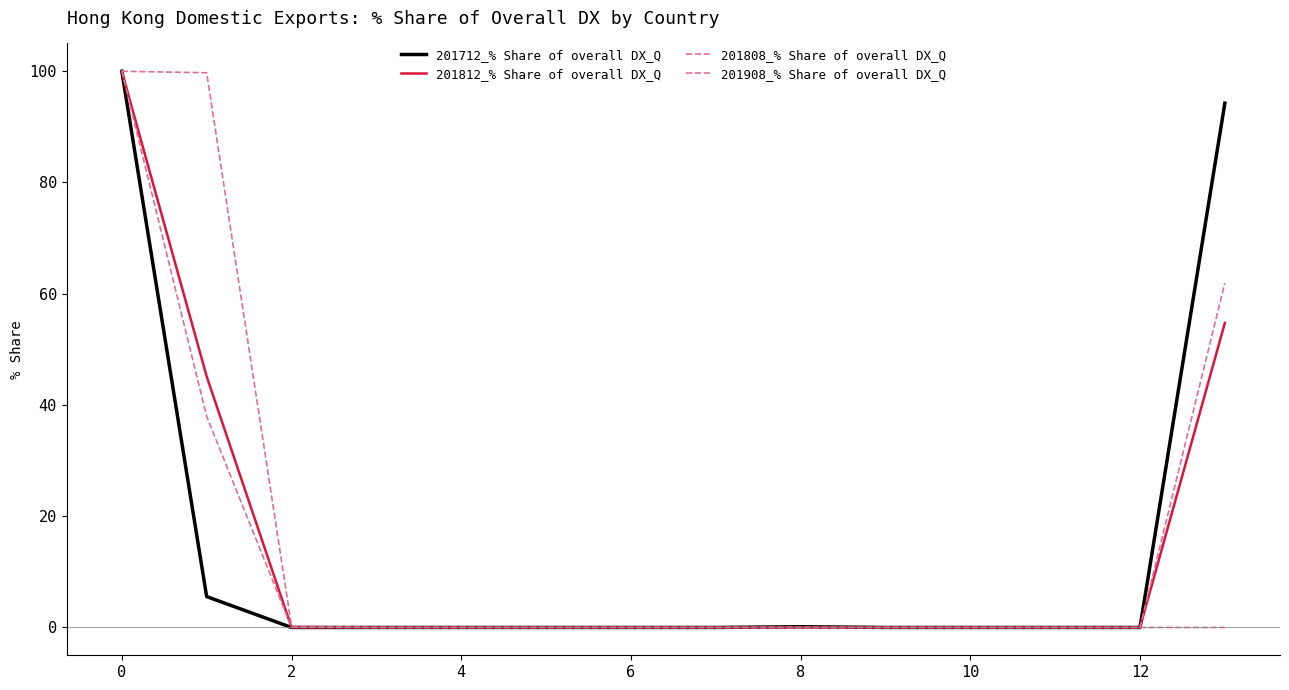

Is this an area chart (filled region under the line)?

No